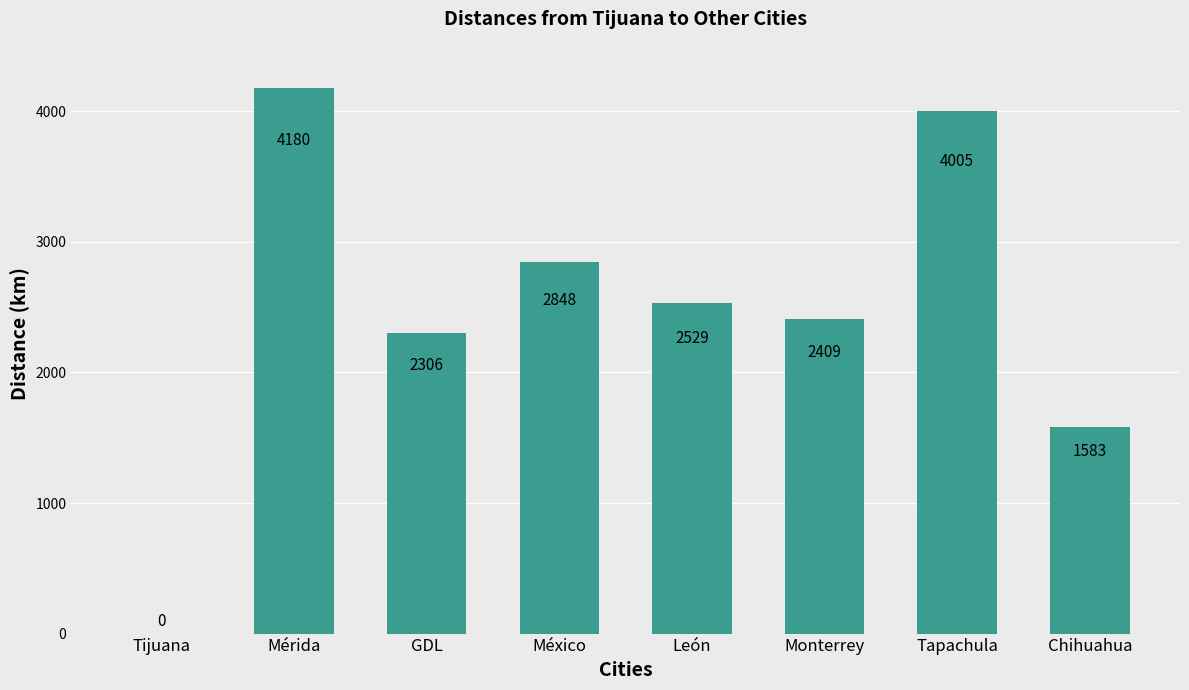

Between Mérida and Tijuana, which is larger?

Mérida